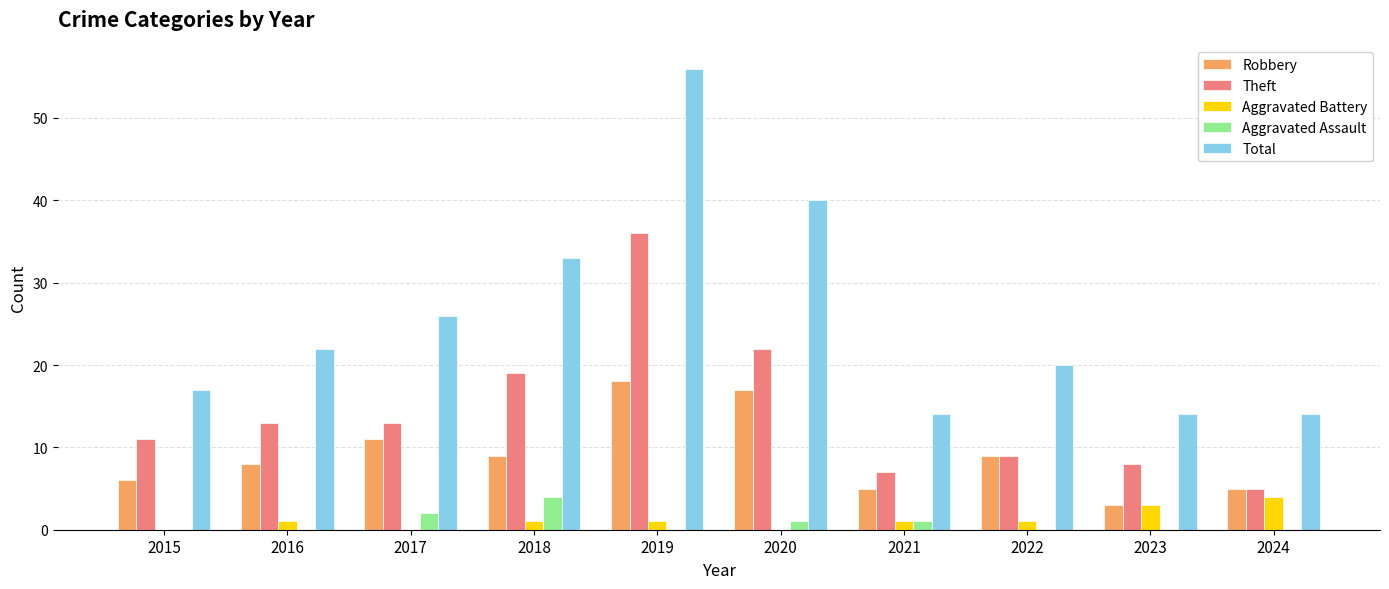

At which label is Total closest to 35?

2018